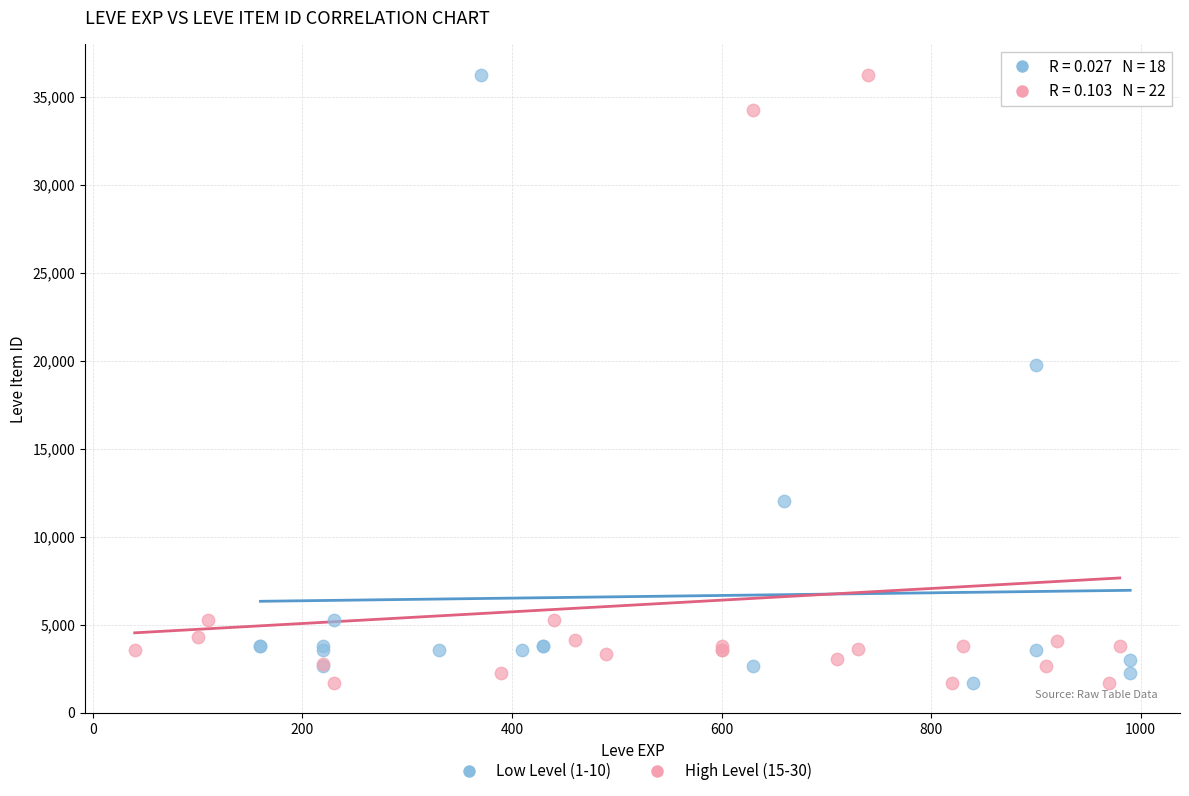

What are all the series names shown in the legend?

Low Level (1-10), High Level (15-30)